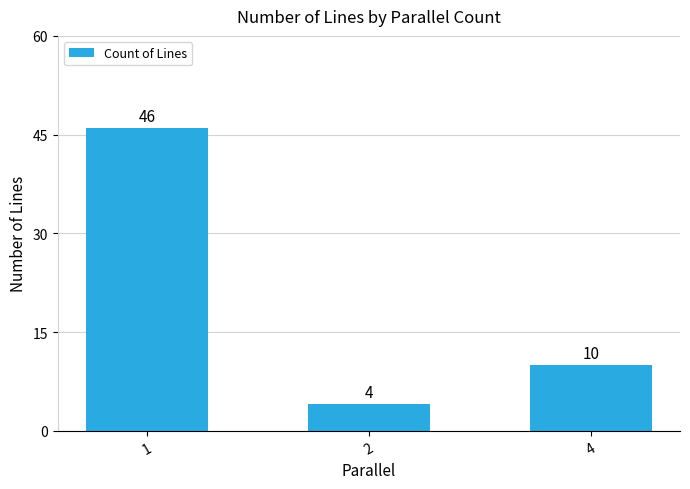

What is the maximum value shown in the chart?

46